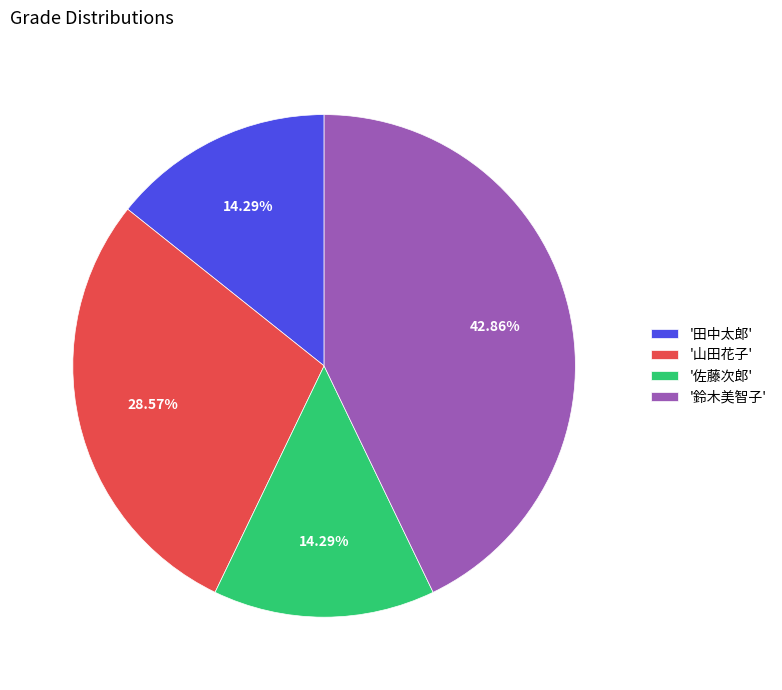

Which slice is the largest?

'鈴木美智子'